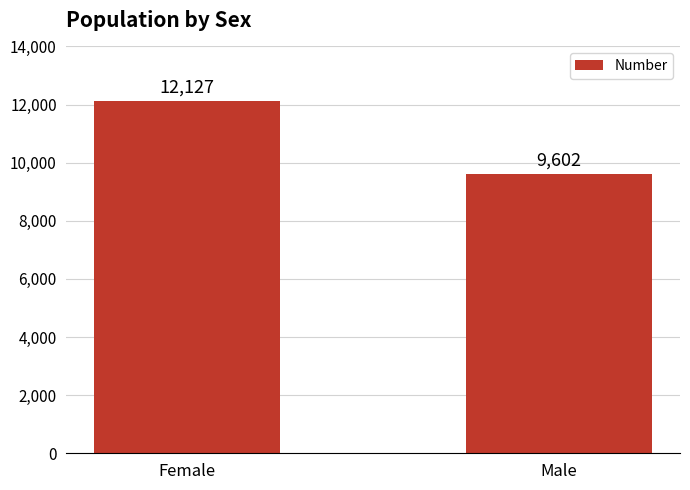

How many distinct data groups are displayed?

1